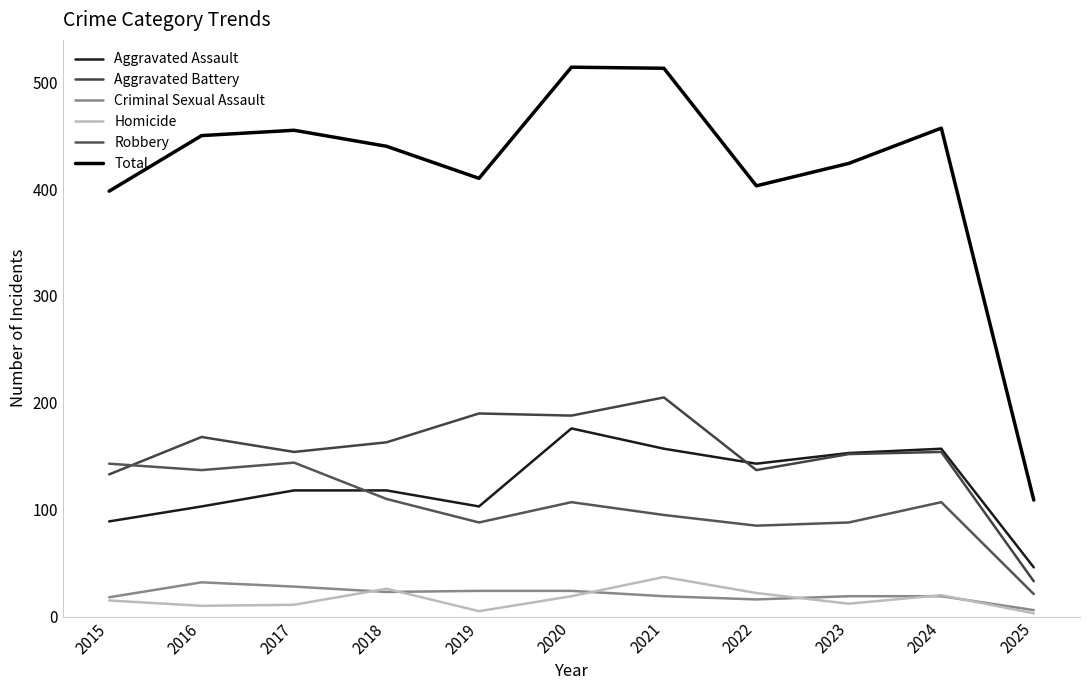

Is this an area chart (filled region under the line)?

No